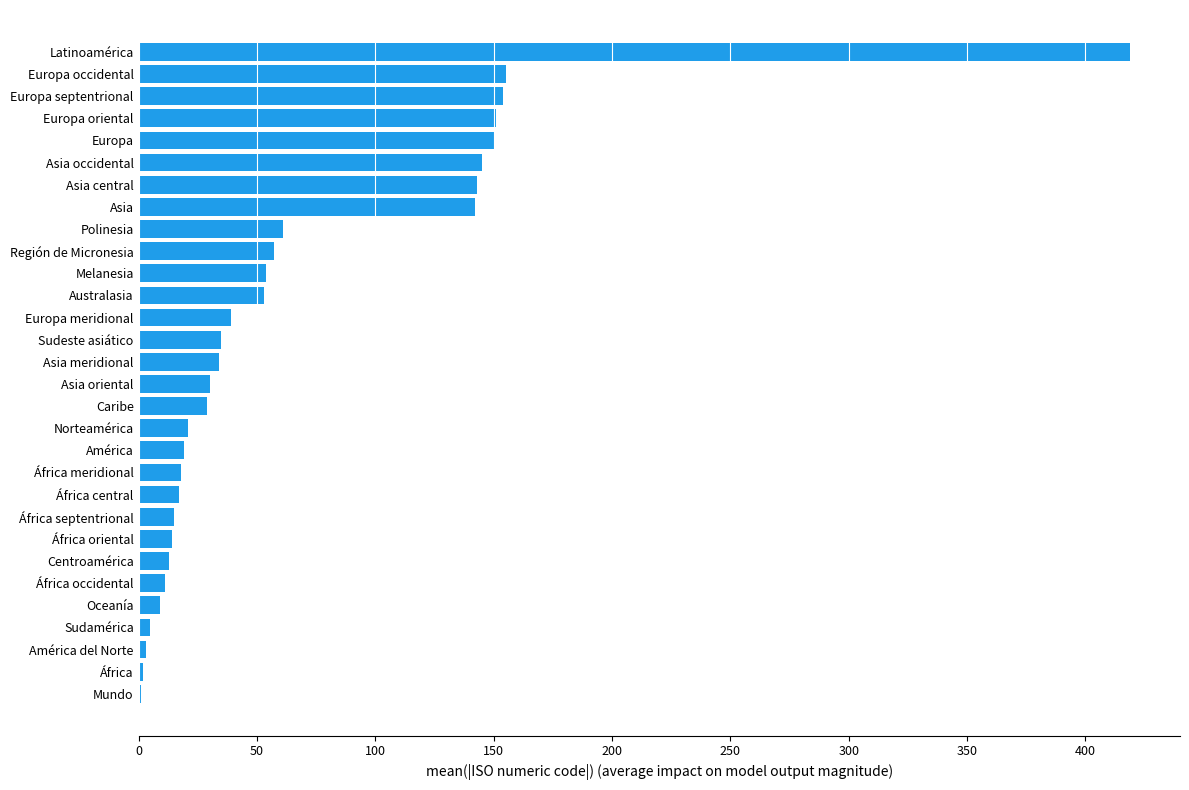

The chart shows a value of 154 at Europa septentrional. True or false?

True